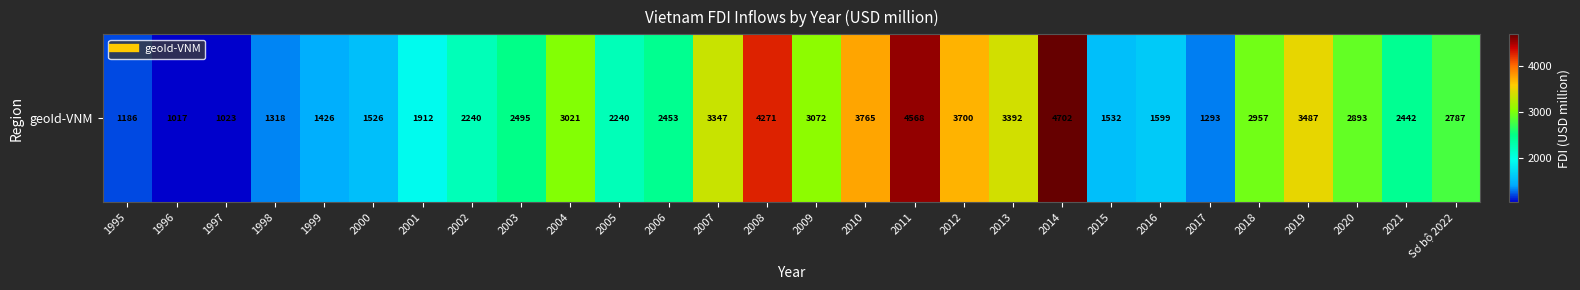

Reading left to right, list all the values displayed in this chart.

1995=1186	1996=1017	1997=1023	1998=1318	1999=1426	2000=1526	2001=1912	2002=2240	2003=2495	2004=3021	2005=2240	2006=2453	2007=3347	2008=4271	2009=3072	2010=3765	2011=4568	2012=3700	2013=3392	2014=4702	2015=1532	2016=1599	2017=1293	2018=2957	2019=3487	2020=2893	2021=2442	Sơ bộ 2022=2787